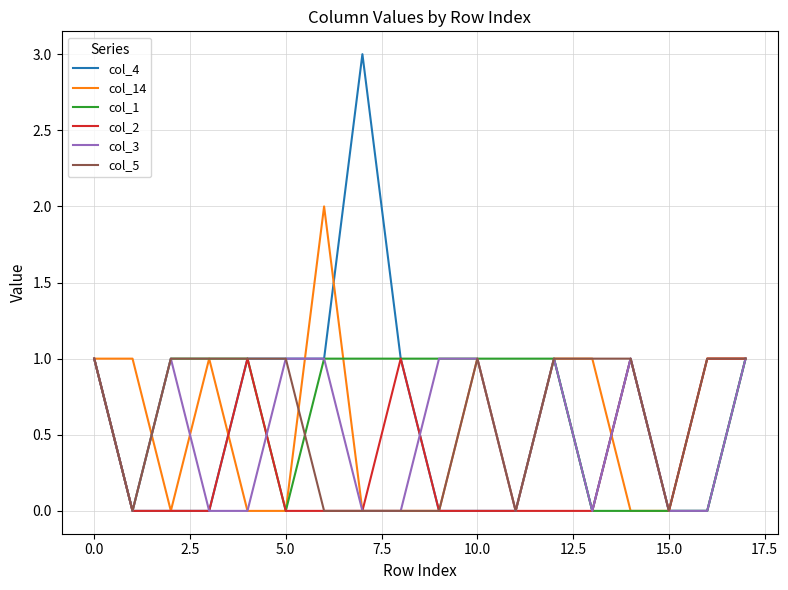

What is the maximum value shown in the chart?

3